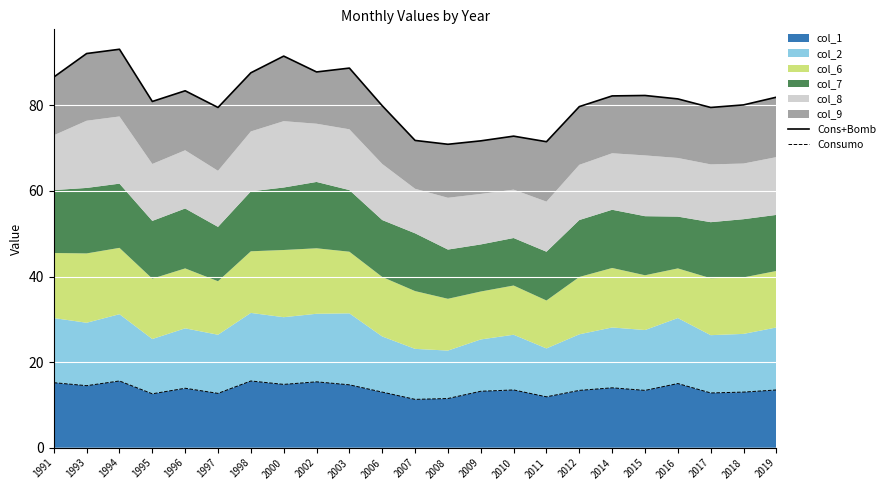

What is the value of the Cons+Bomb point at the 2nd from the left?

92.1